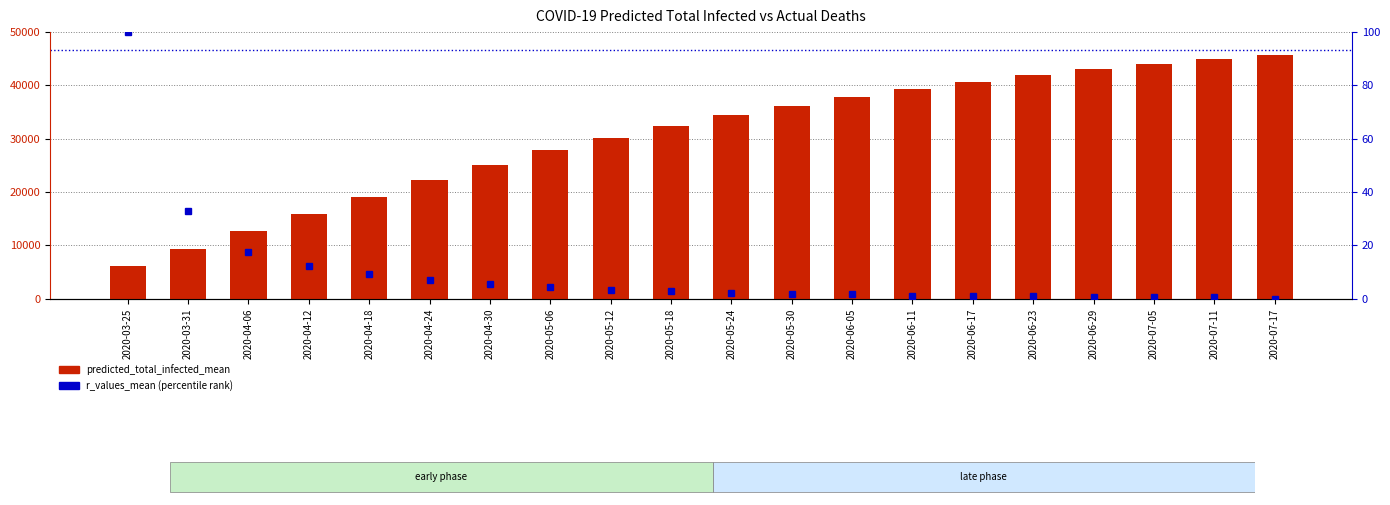

Which series has the widest spread of values?

predicted_total_infected_mean